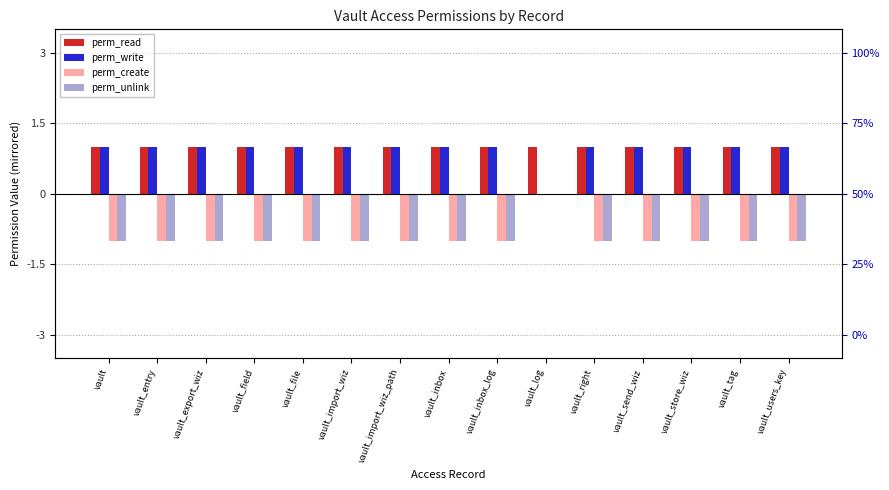

What is the label of the 9th bar from the right?

vault_import_wiz_path